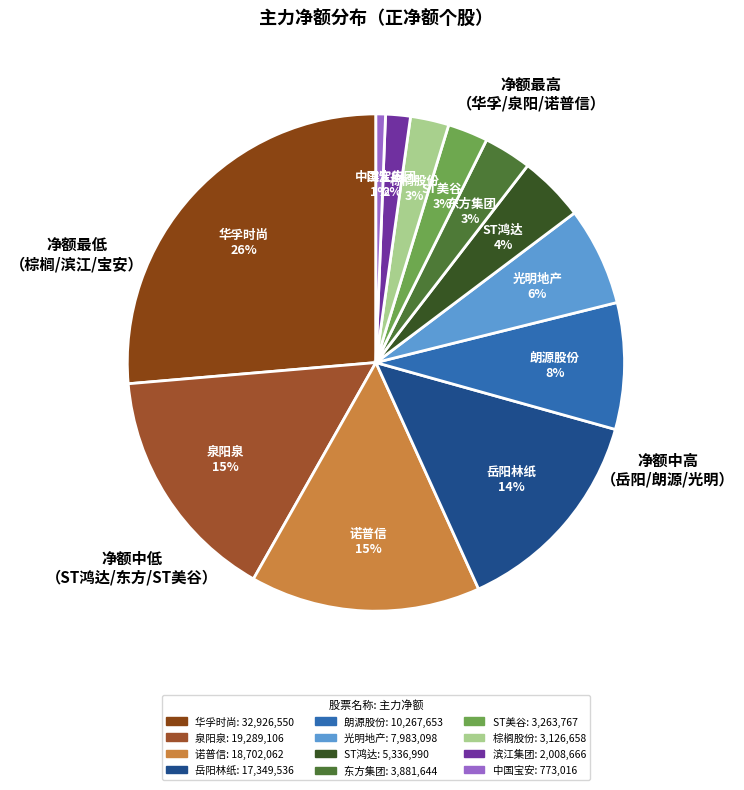

Which category has the biggest portion of the pie?

华孚时尚